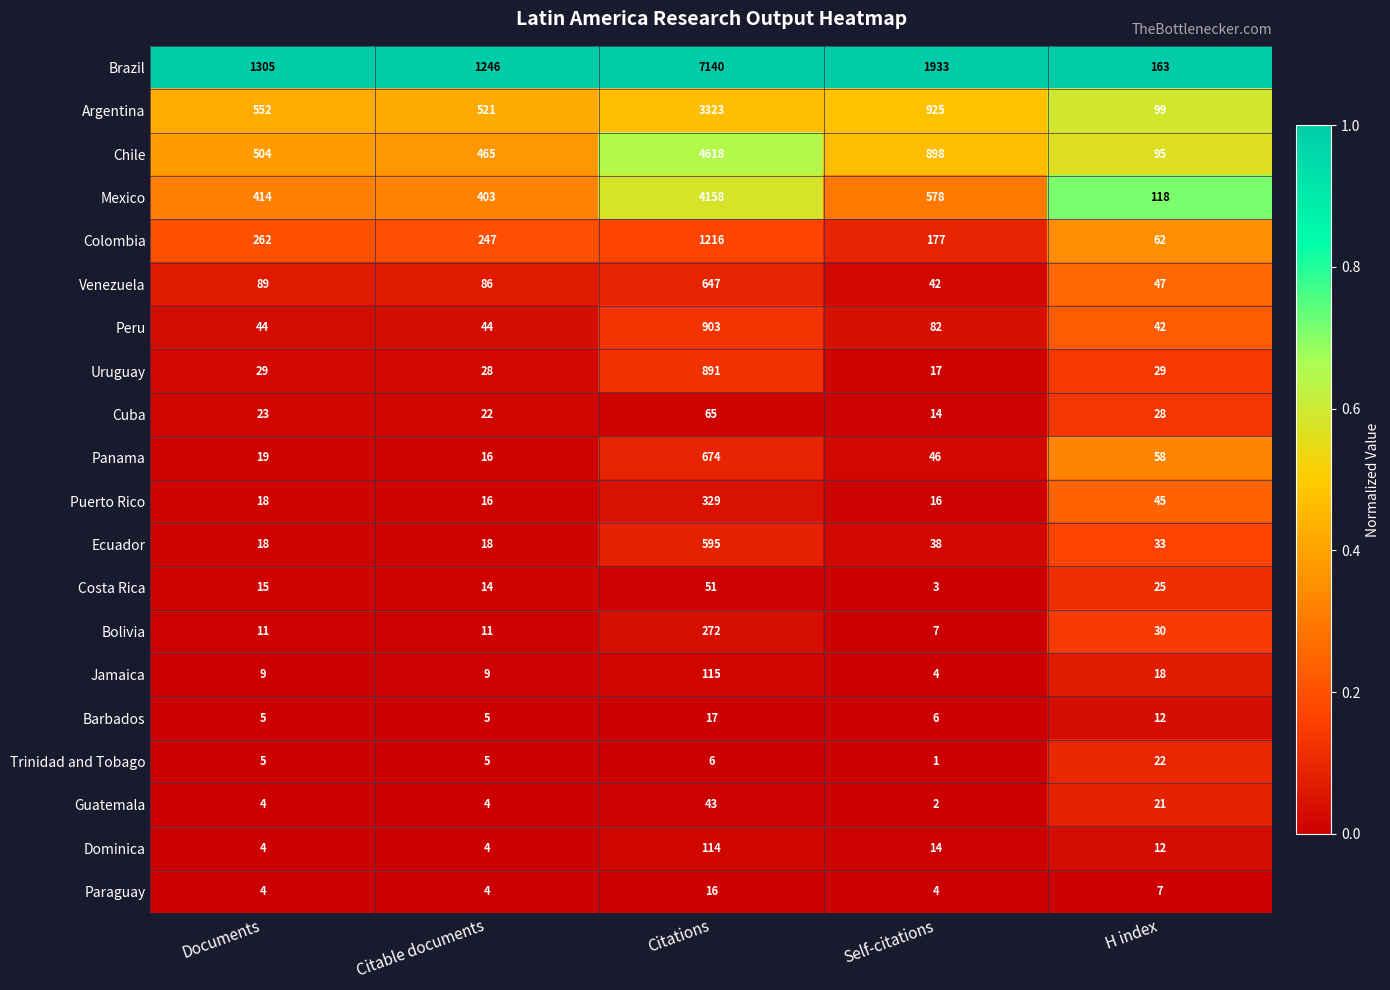

What is the difference between the second highest and second lowest values in the Puerto Rico series?

29